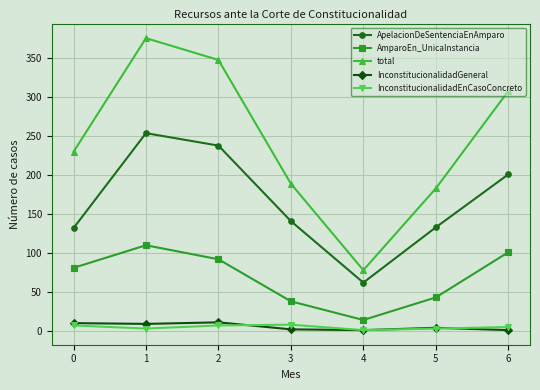

What is the minimum value for total?

78